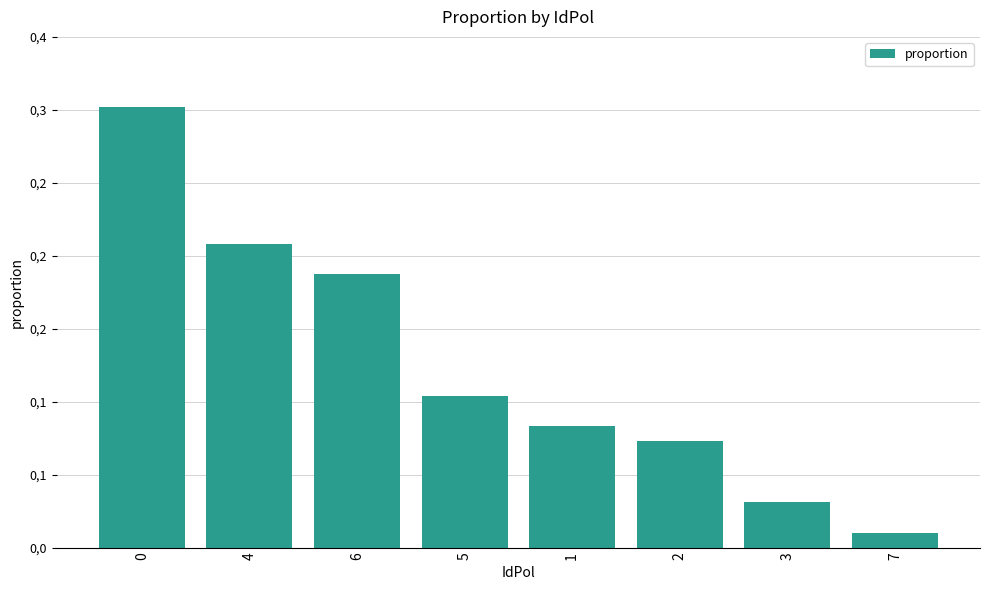

Reading left to right, what are all the values shown in this chart?

0=0.3	4=0.2	6=0.2	5=0.1	1=0.1	2=0.1	3=0.0	7=0.0